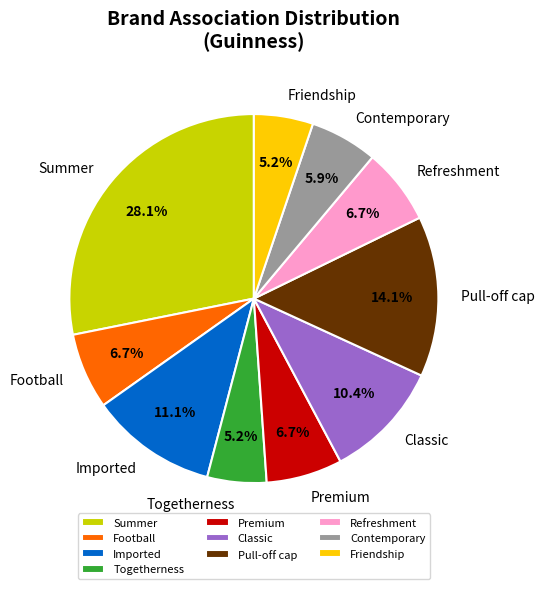

To the nearest percent, what percentage of the pie is Pull-off cap?

14%